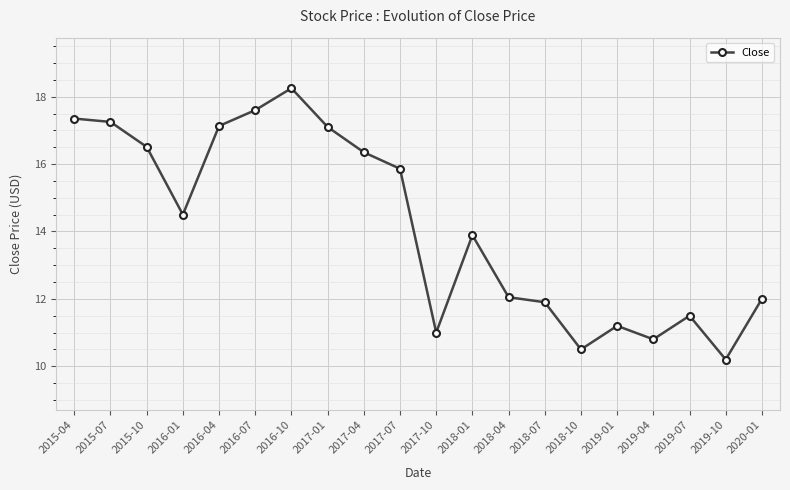

Approximately how many times larger is the value at 2020-01 compared to 2016-01?

0.8